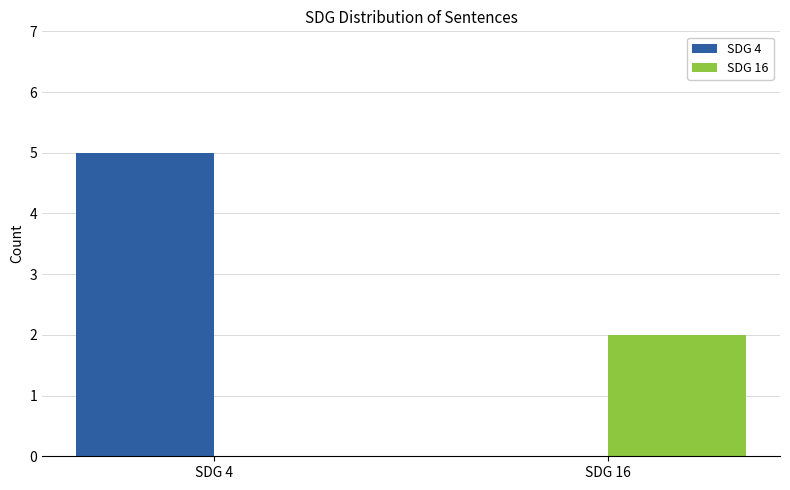

Is it true that SDG 4 equals 5 at SDG 4?

True